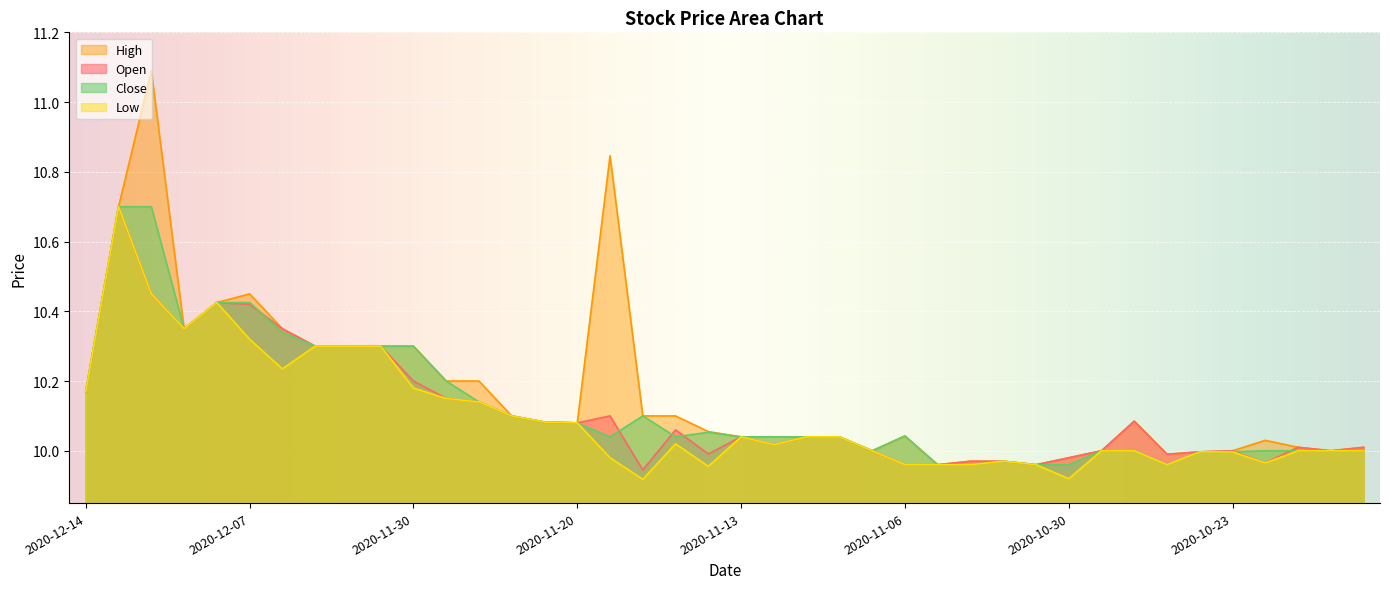

At which label does High reach its peak?

2020-12-10